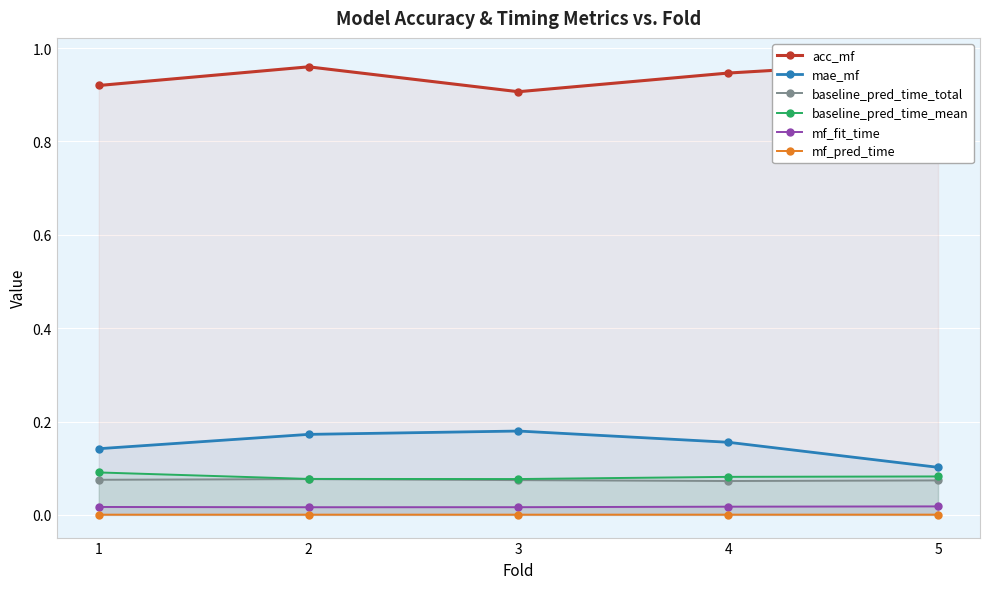

How many data points does each series have?

5